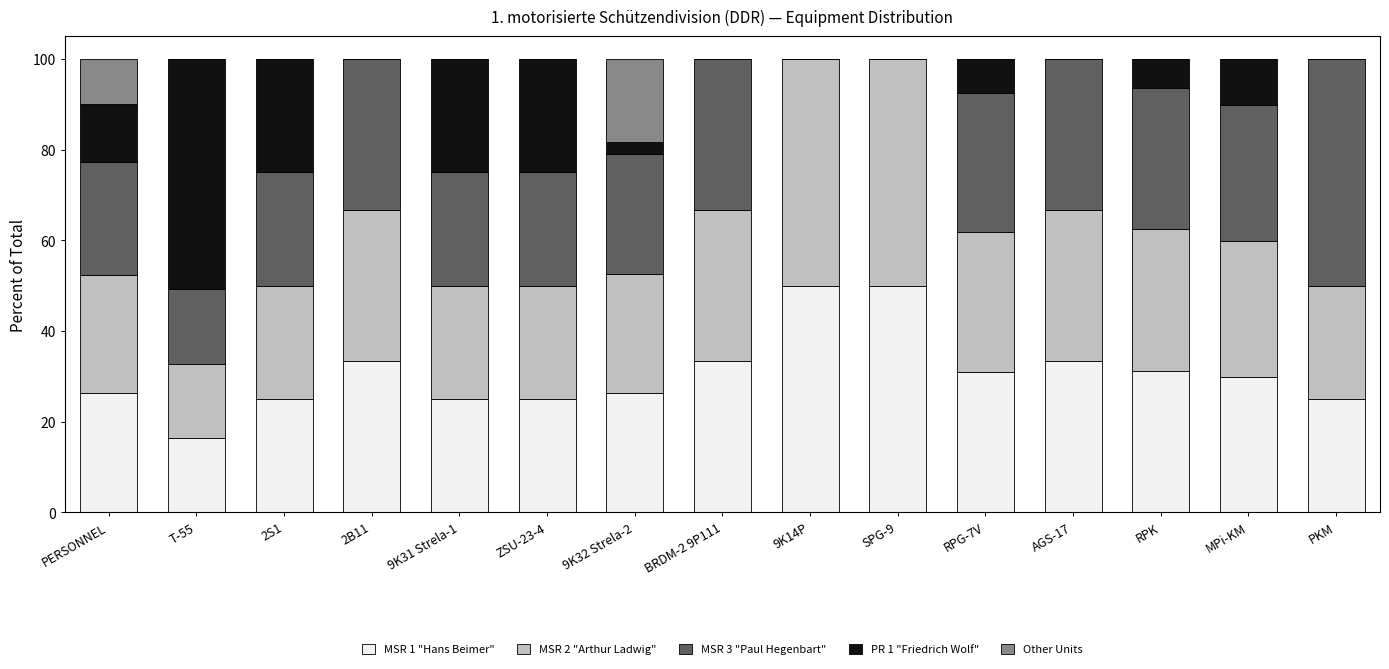

What is the sum of all MSR 1 "Hans Beimer" values?

461.0